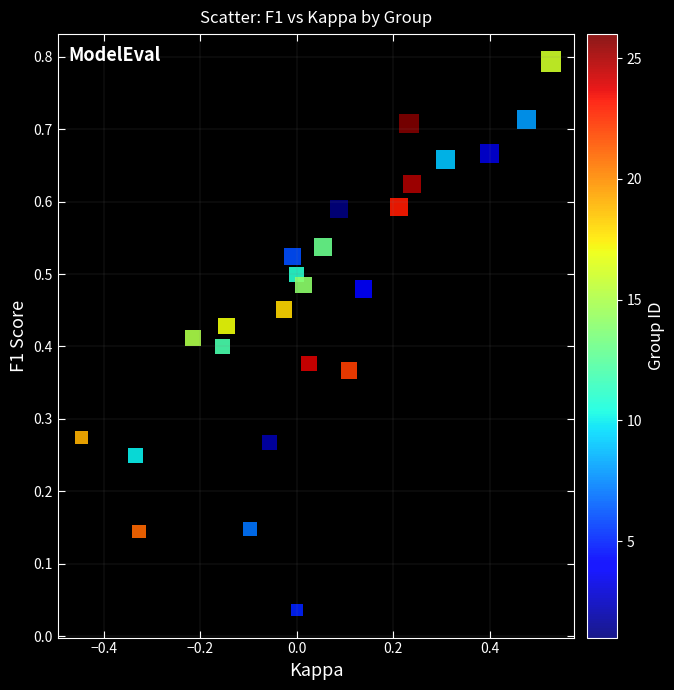

What is the range of X values (max minus min)?

1.0